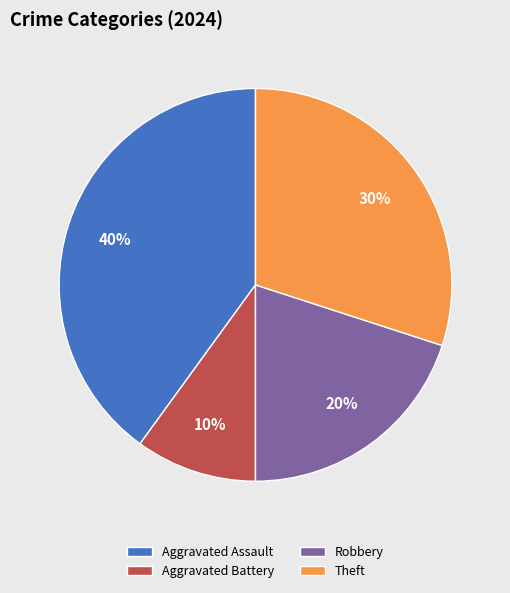

Does Theft account for over 50% of the chart?

No